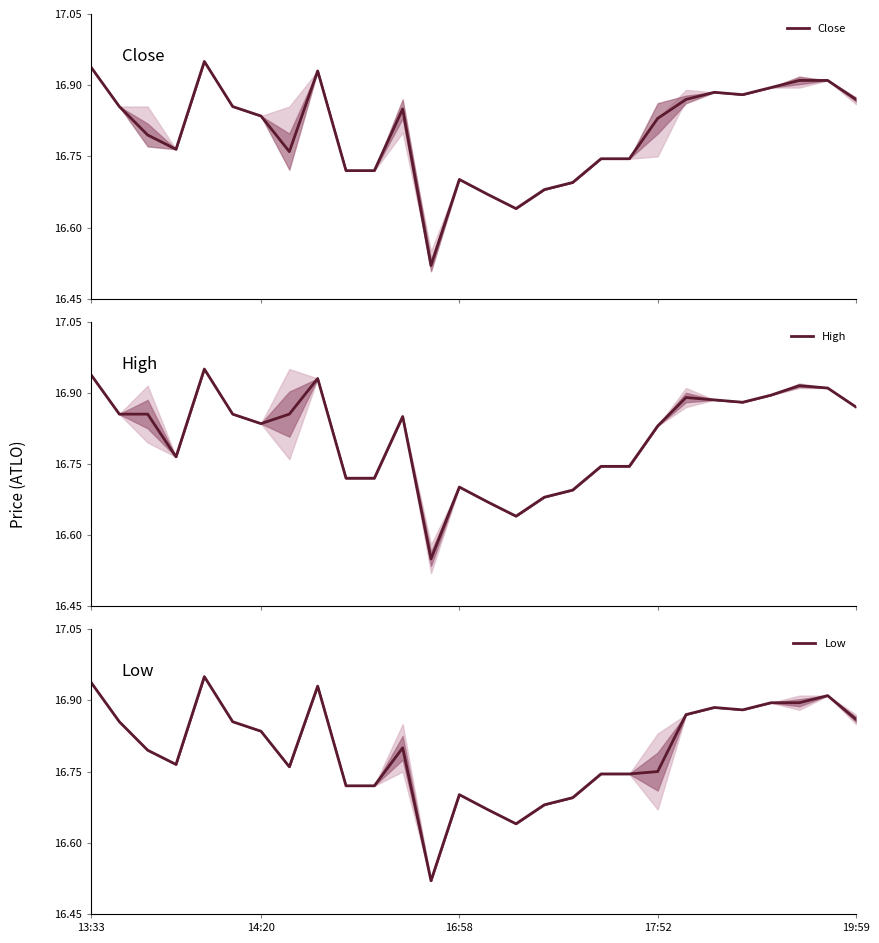

Read the Low value at 22.

16.9